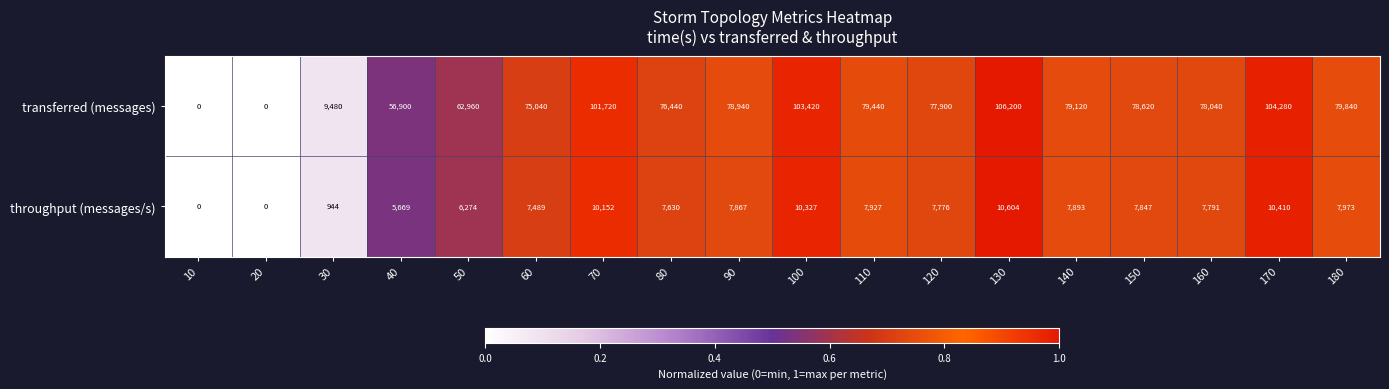

Rank the series by their maximum value, from lowest to highest.

throughput (messages/s), transferred (messages)